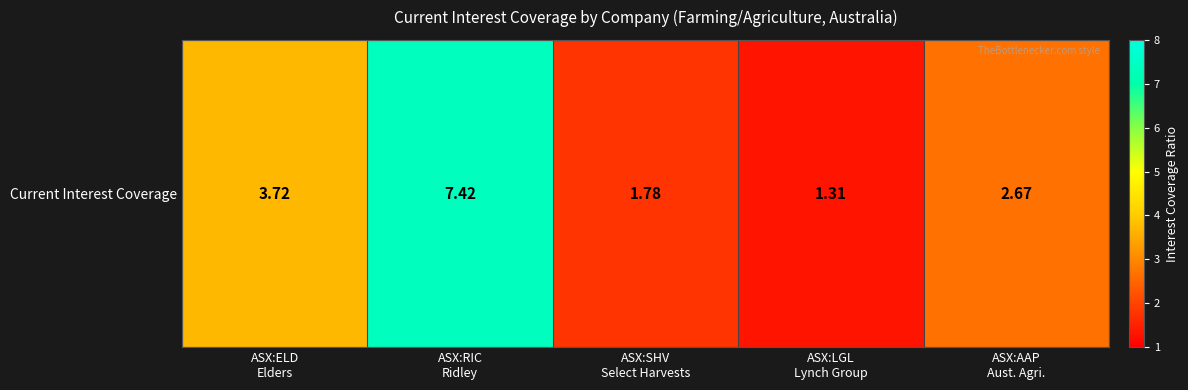

Where is the data nearest to the value 4?

ASX:ELD
Elders